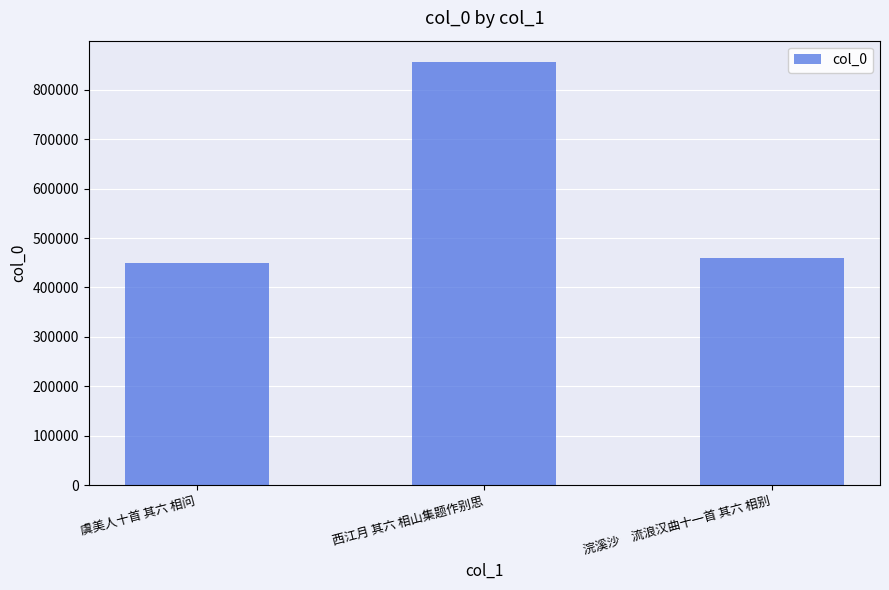

How many bars are there in total?

3